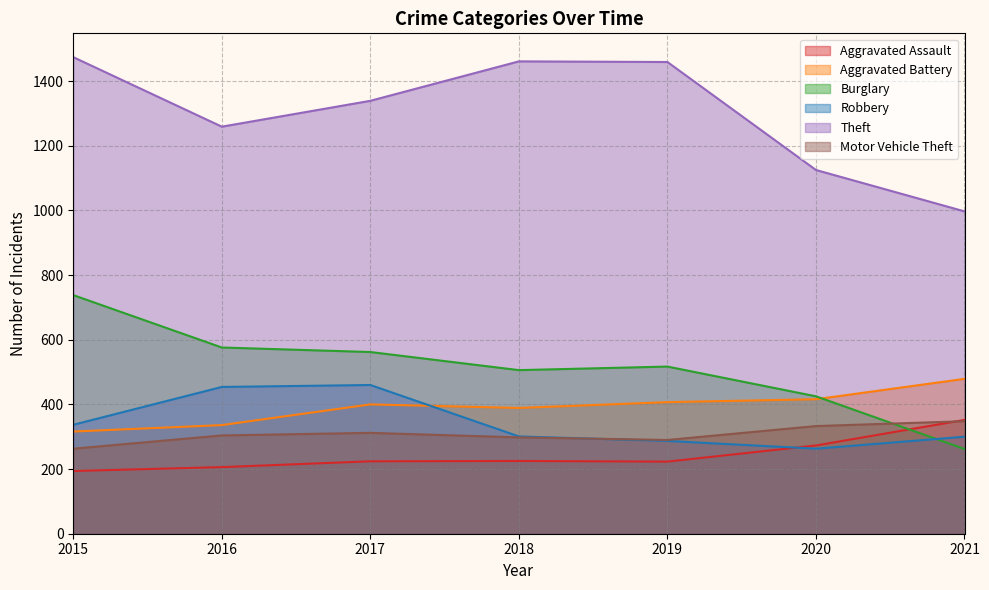

Which category has the highest value across all series?

2015